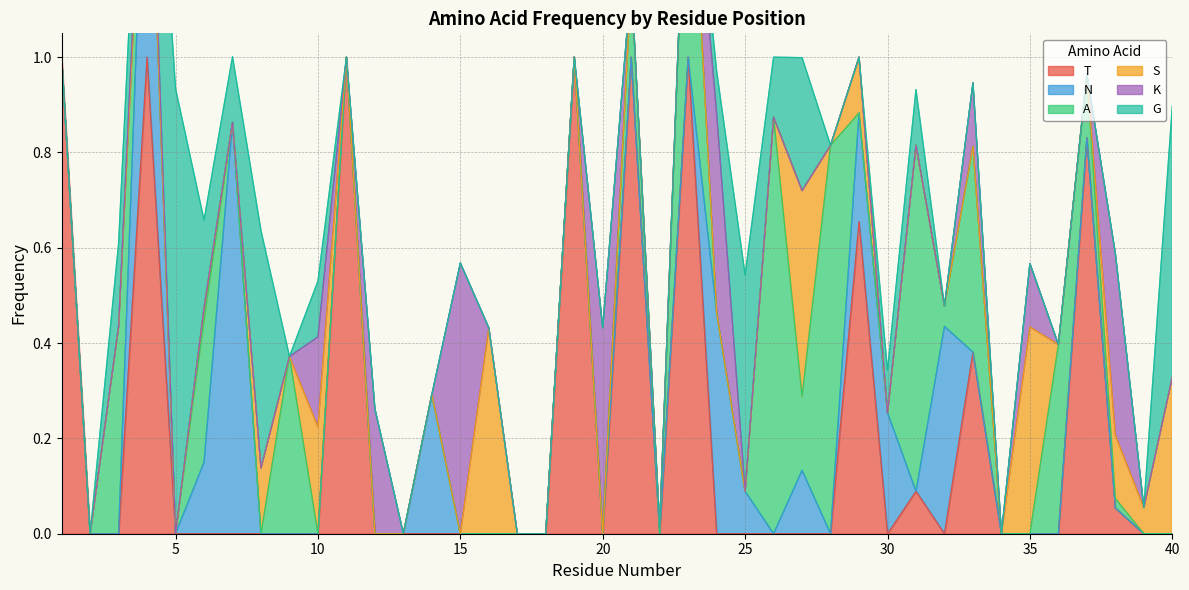

List the labels in order of T value, smallest first.

2, 3, 5, 6, 7, 8, 9, 10, 12, 13, 14, 15, 16, 17, 18, 20, 22, 24, 25, 26, 27, 28, 30, 32, 34, 35, 36, 39, 40, 38, 31, 33, 29, 37, 1, 4, 11, 19, 21, 23